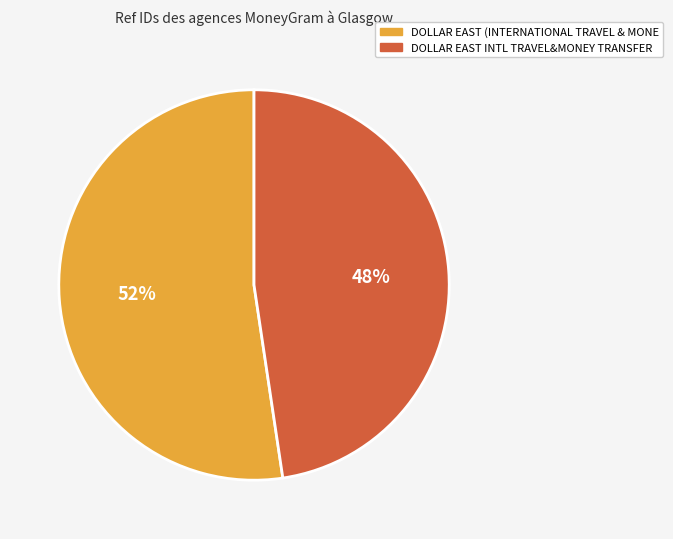

The DOLLAR EAST (INTERNATIONAL TRAVEL & MONE slice represents 41% of the pie. True or false?

False